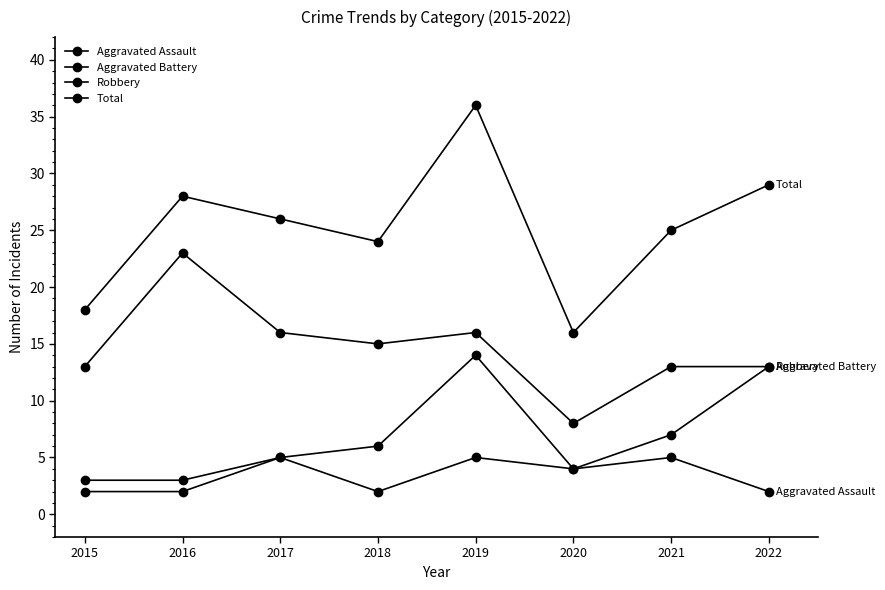

True or false: Aggravated Battery and Robbery cross at least once.

False